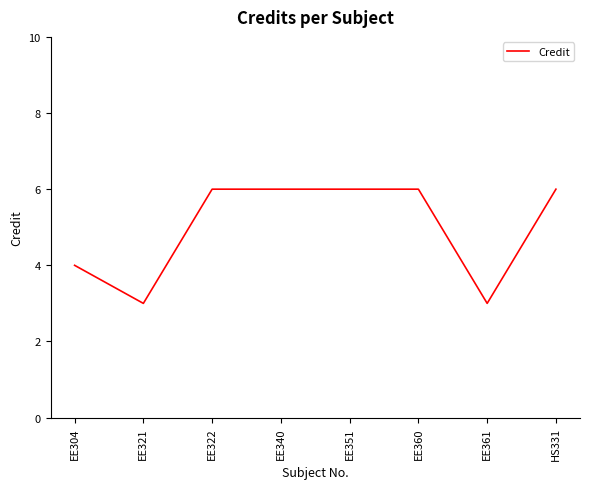

What position from the left is EE351?

5